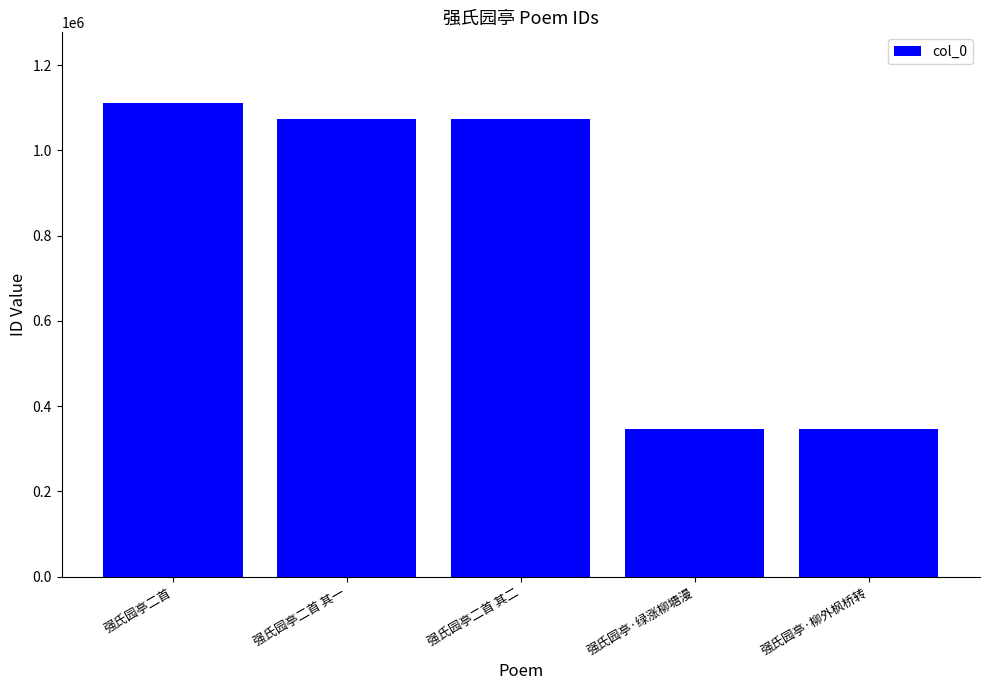

What is the label of the 3rd bar from the left?

强氏园亭二首 其二